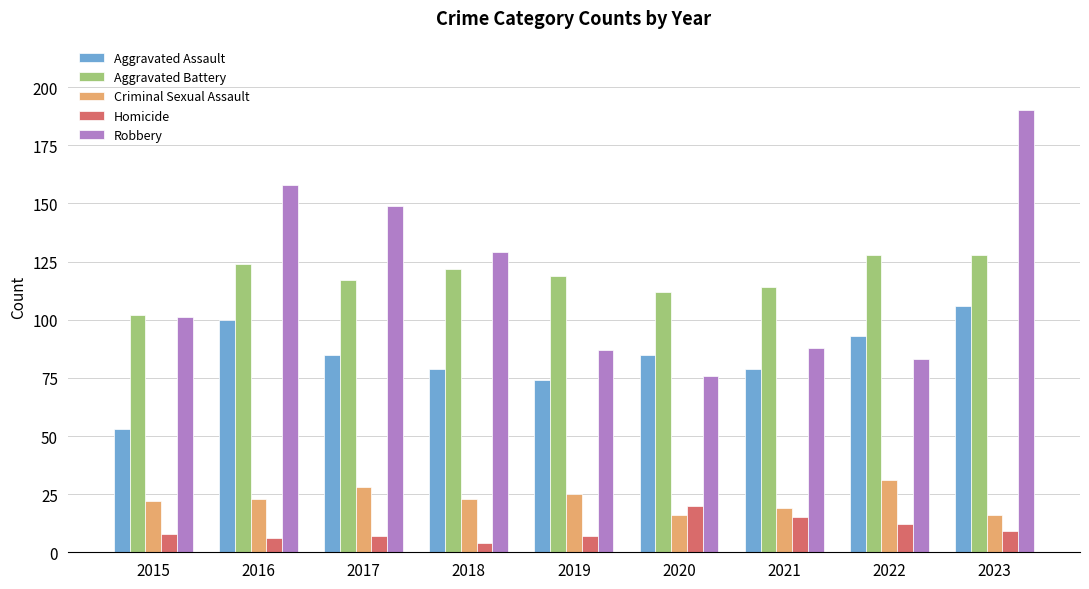

What is the sum of all Criminal Sexual Assault values?

203